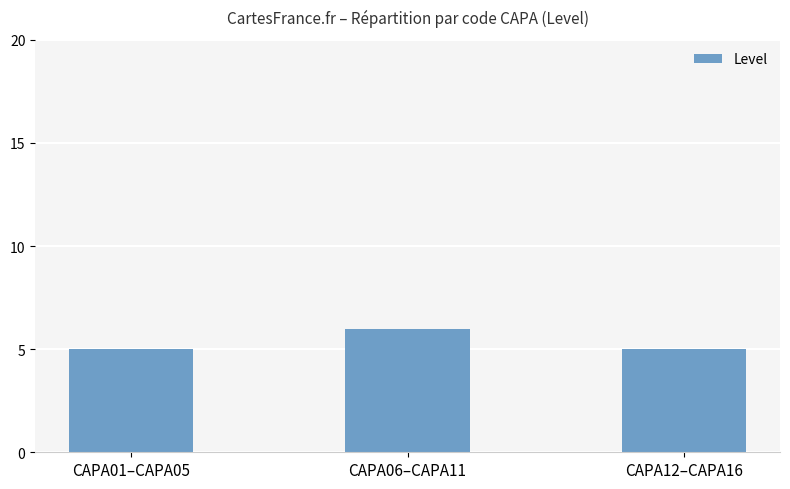

What is the maximum value shown in the chart?

6